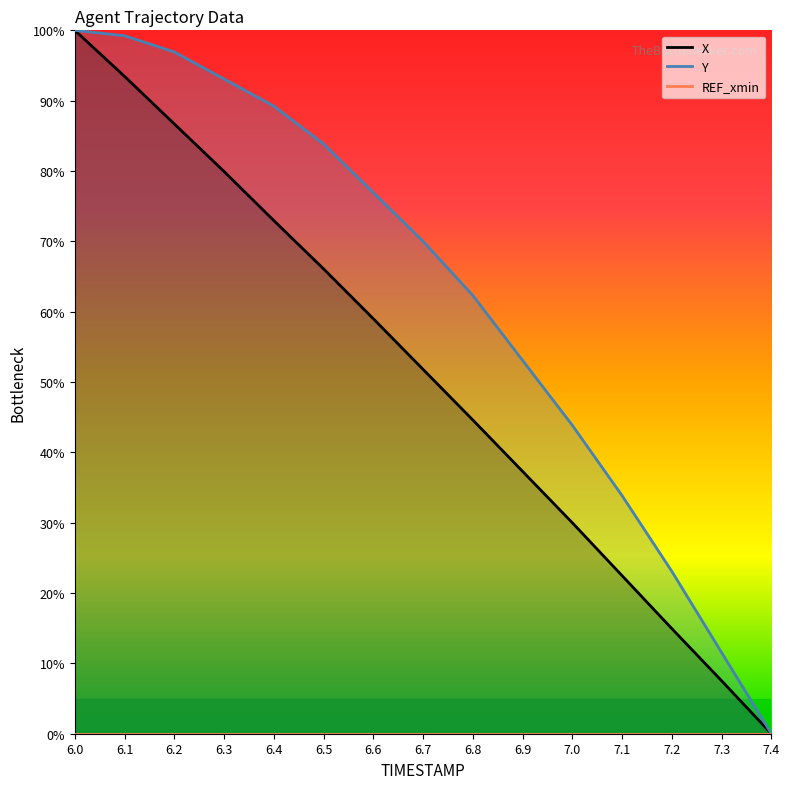

True or false: Y has a value of 76.9 at 6.6.

True